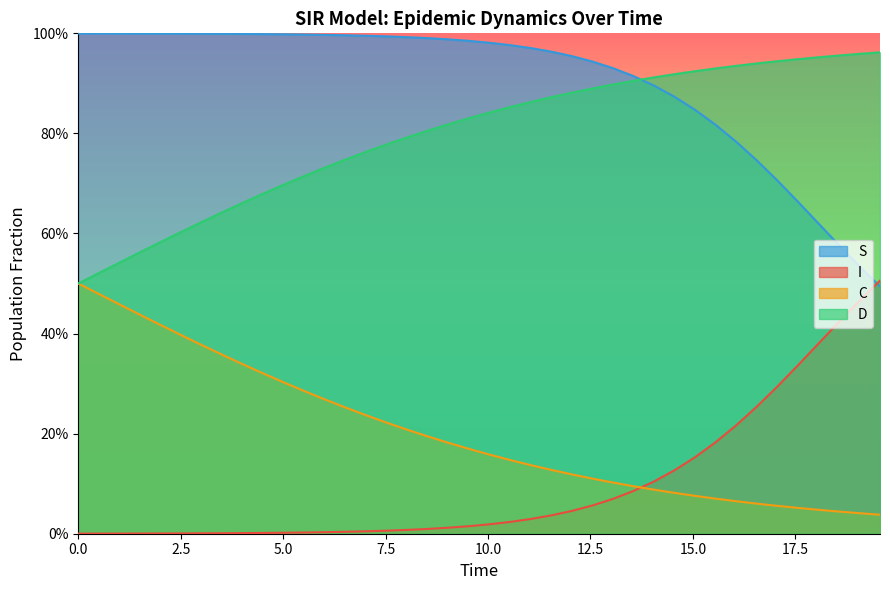

What is the greatest value displayed?

1.0